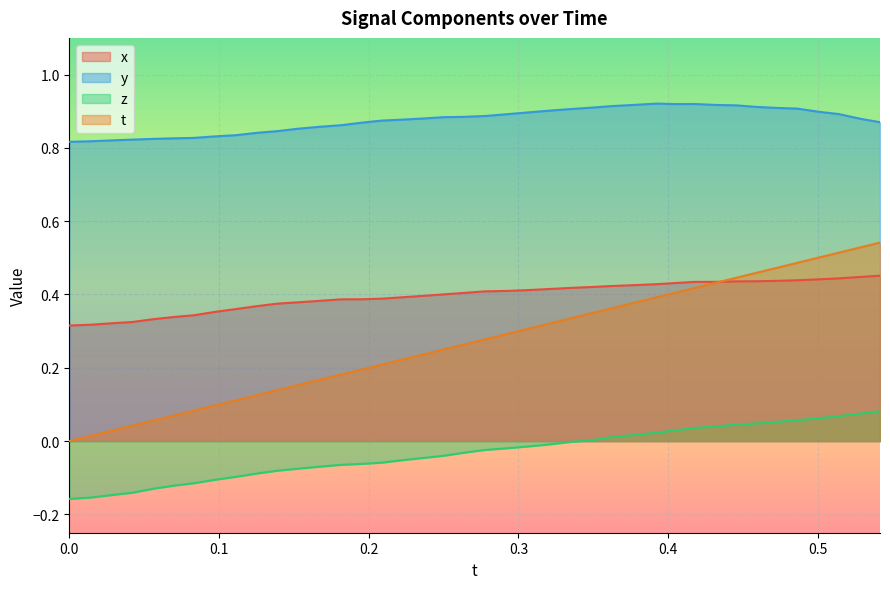

Which series has the largest total across all categories?

y